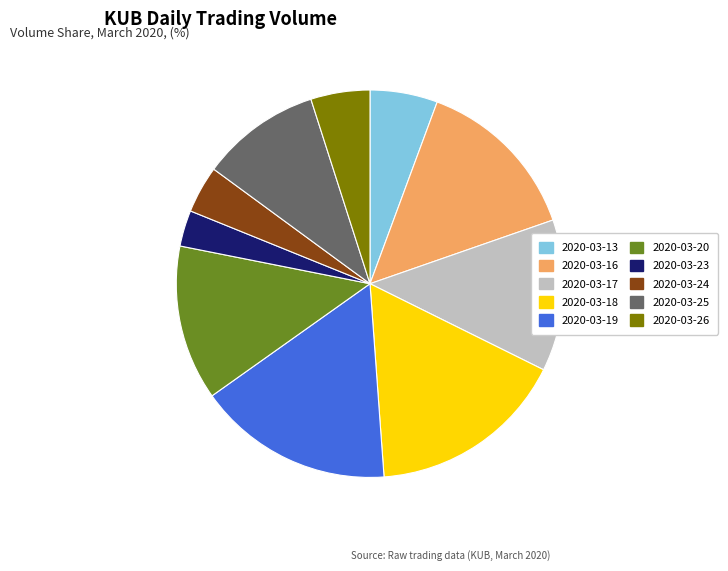

Combined, do 2020-03-20 and 2020-03-26 account for over 50%?

No